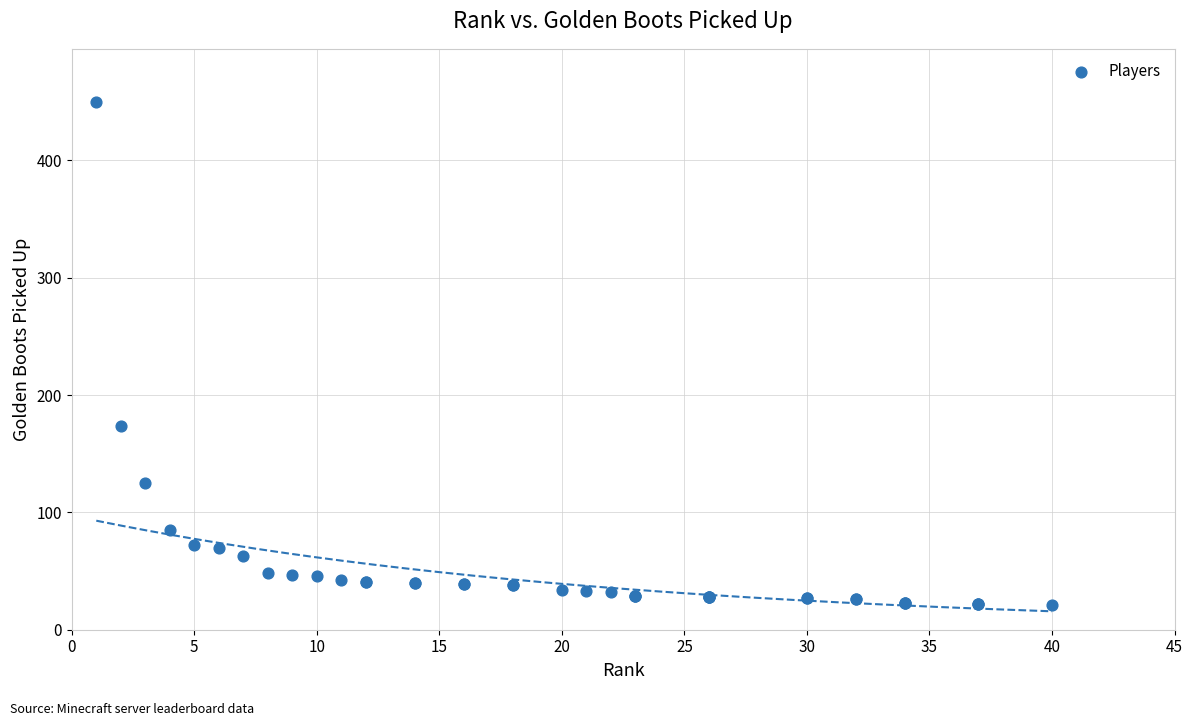

What Y value in the scatter plot is closest to 235?

174